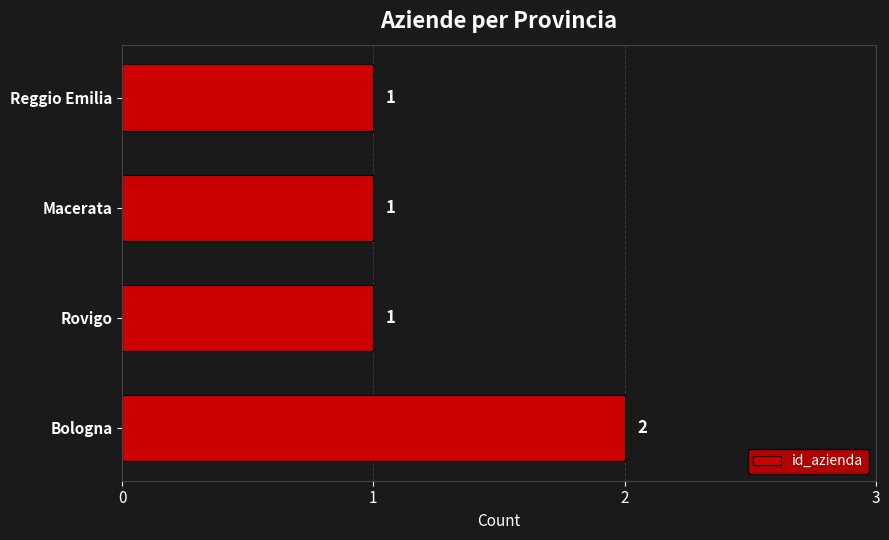

Are the bars horizontal?

Yes